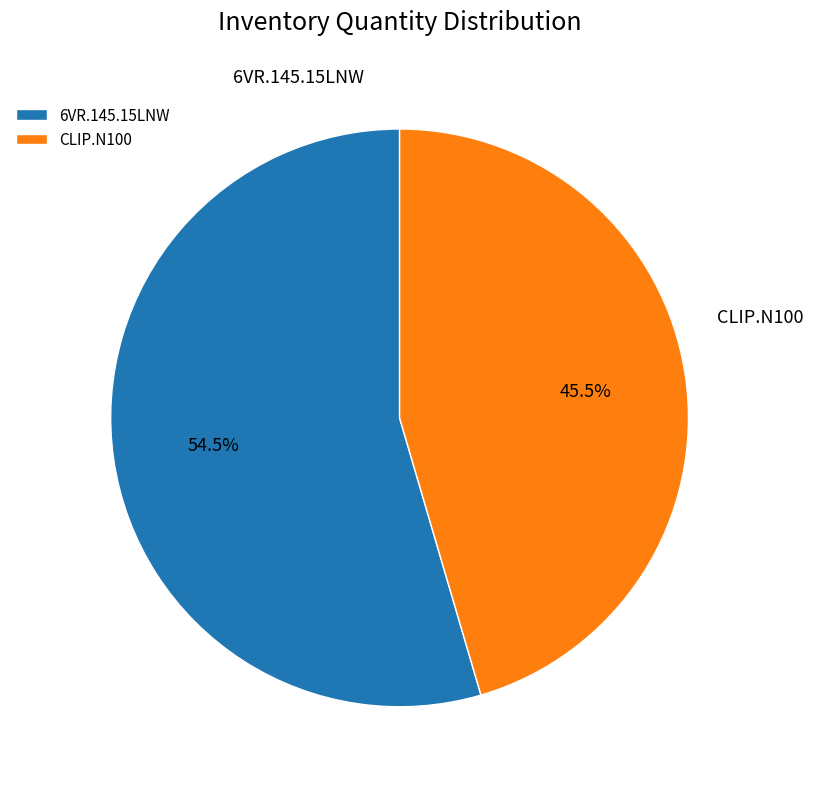

Is it true that 6VR.145.15LNW is 40% of the pie?

False